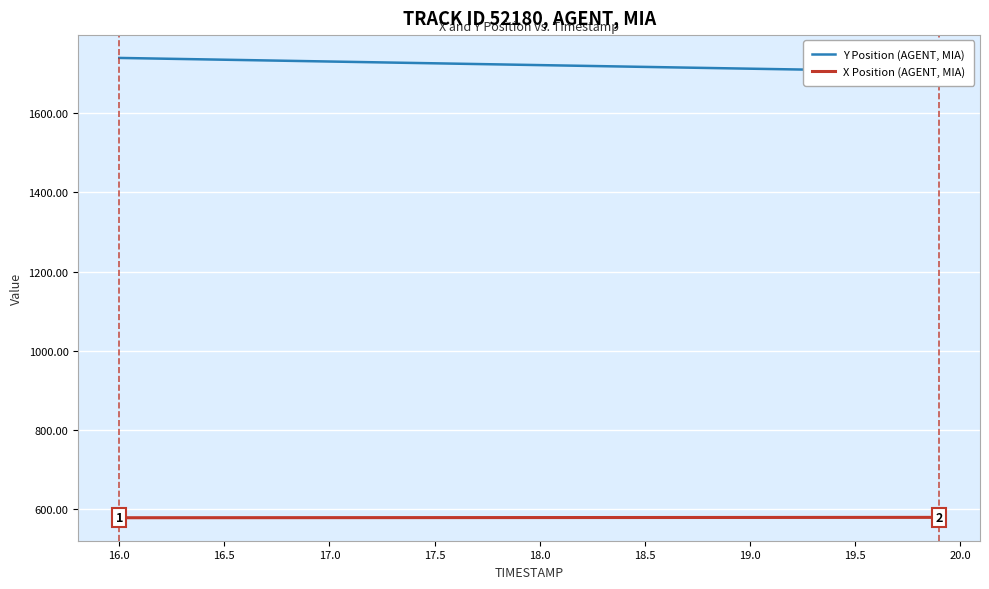

Does the chart display data point markers on the line(s)?

No